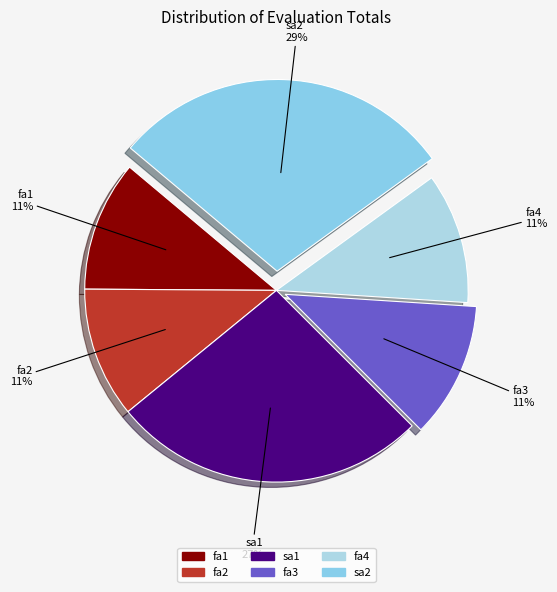

How many slices are in this pie chart?

6